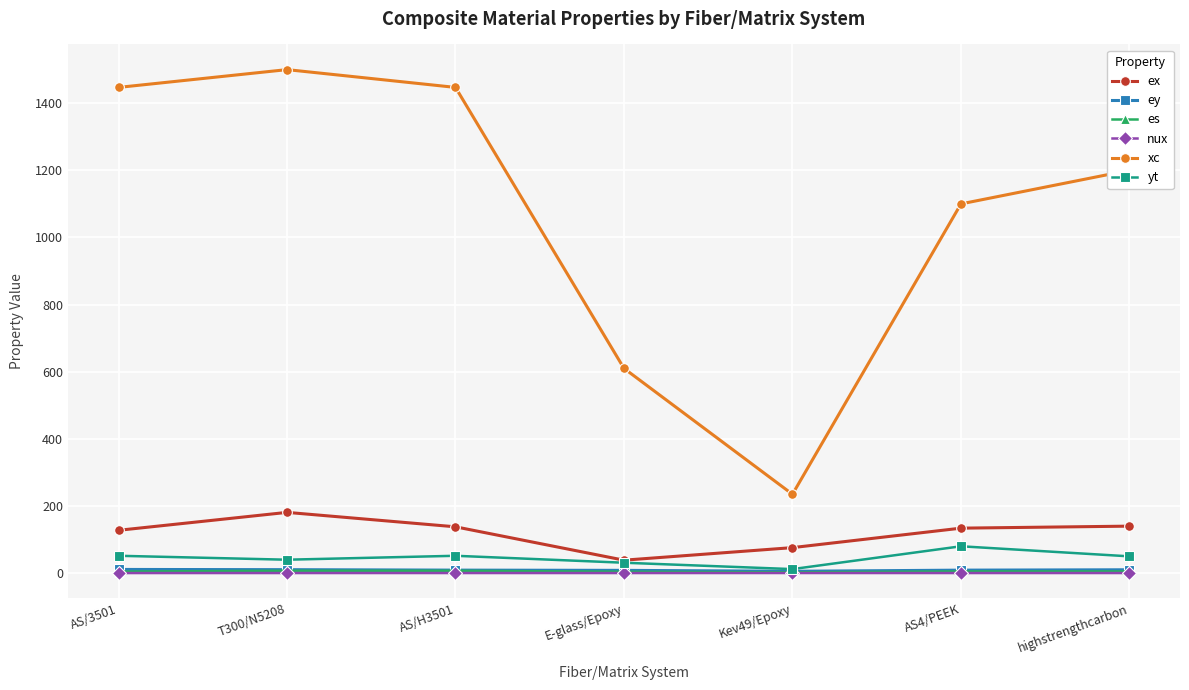

Is it true that yt equals 31.0 at E-glass/Epoxy?

True